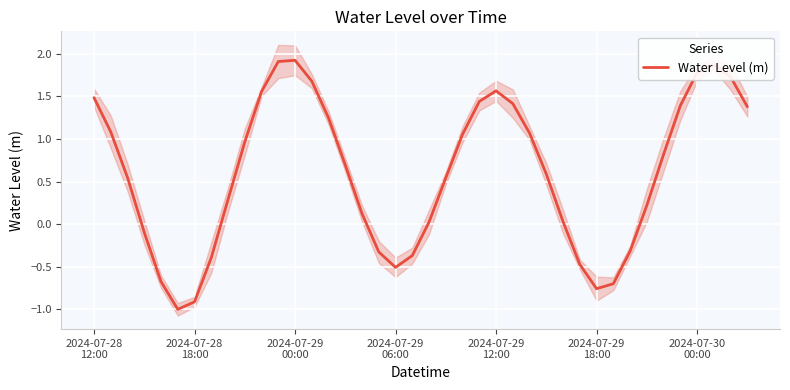

True or false: there are more than 0 points higher than both neighbors.

True